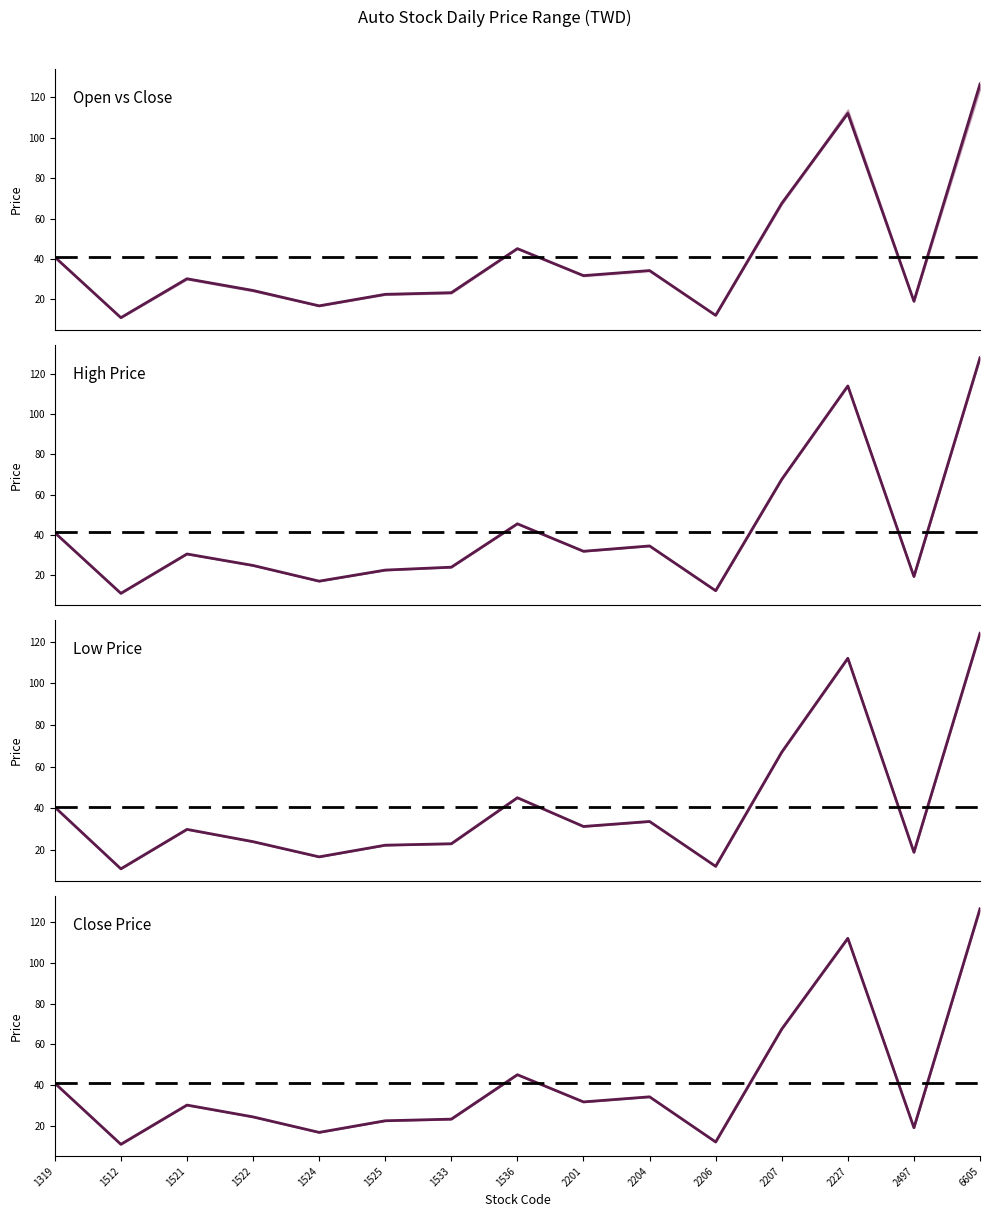

Does the chart have visible grid lines?

No